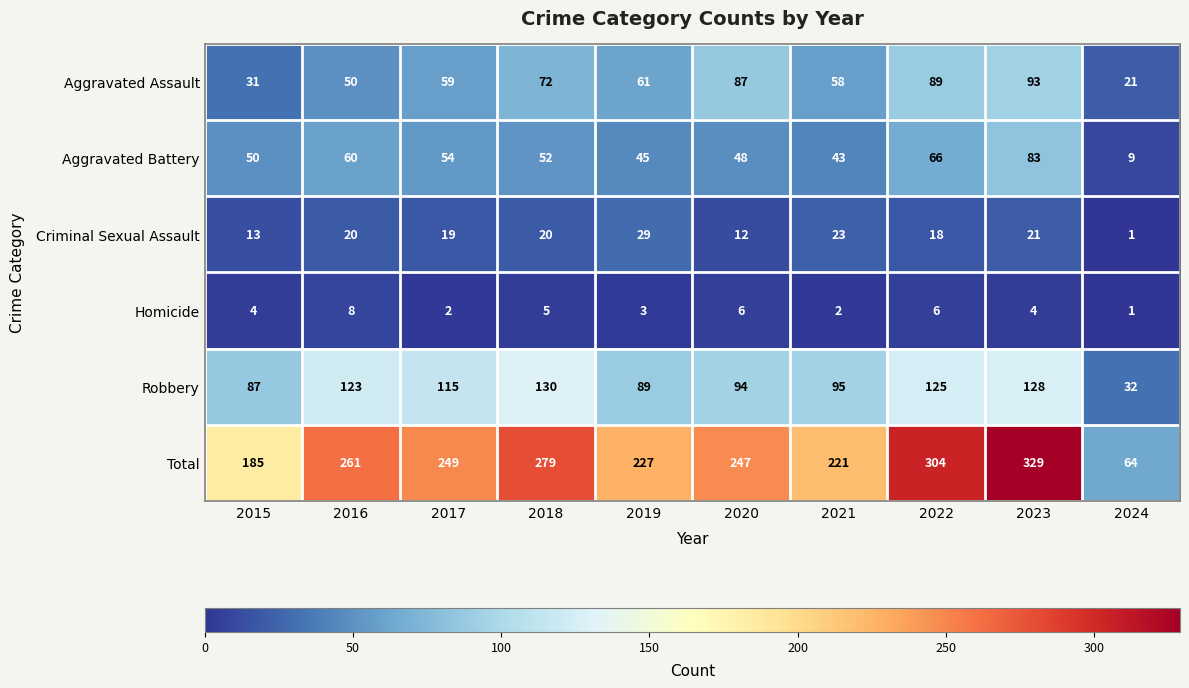

What is the average value of the Aggravated Assault series?

62